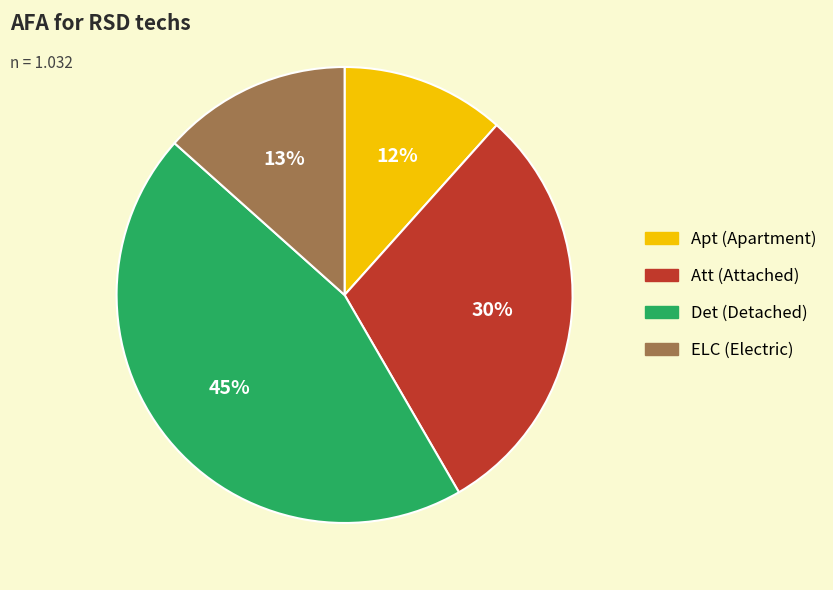

To the nearest percent, what is the difference between the largest and smallest slice percentages?

33%